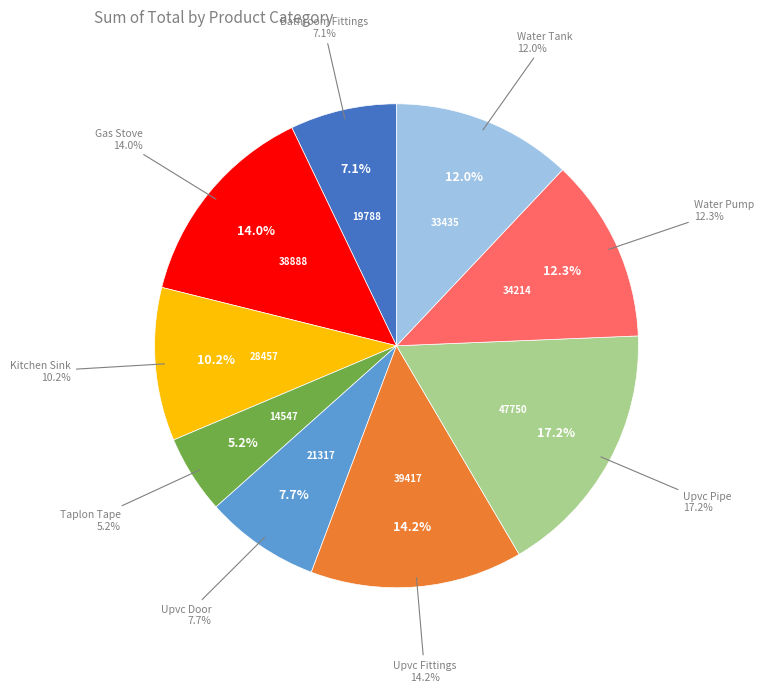

What percentage do Gas Stove and Taplon Tape together represent?

19.2%